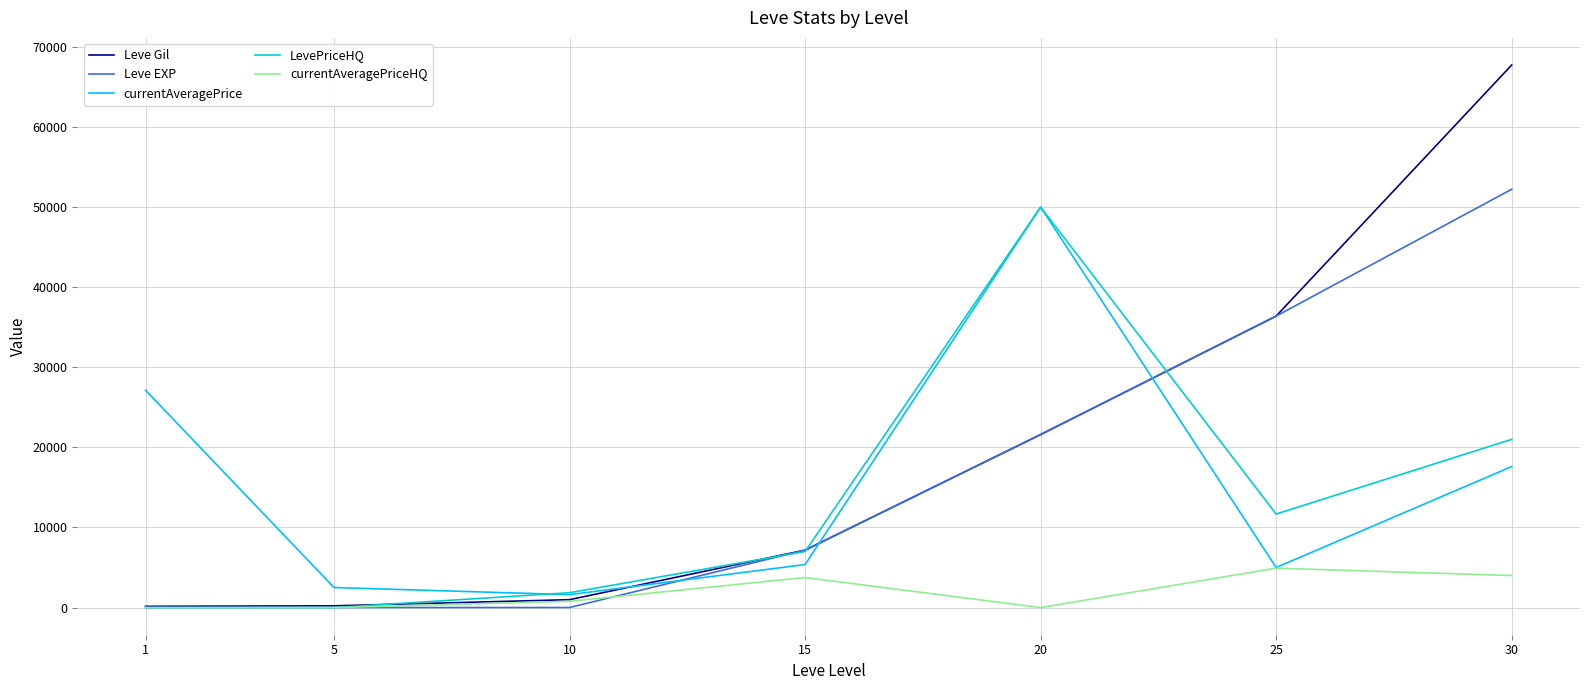

How many lines are shown in the chart?

5